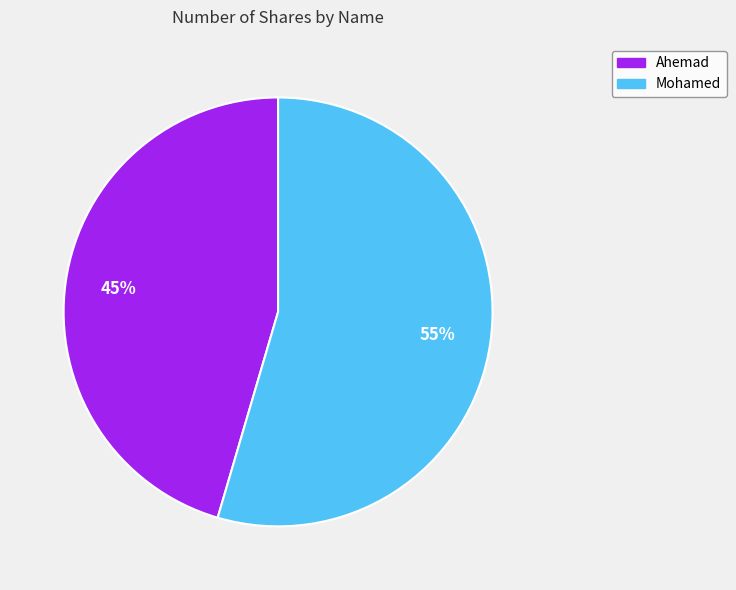

Which has a higher value, Ahemad or Mohamed?

Mohamed